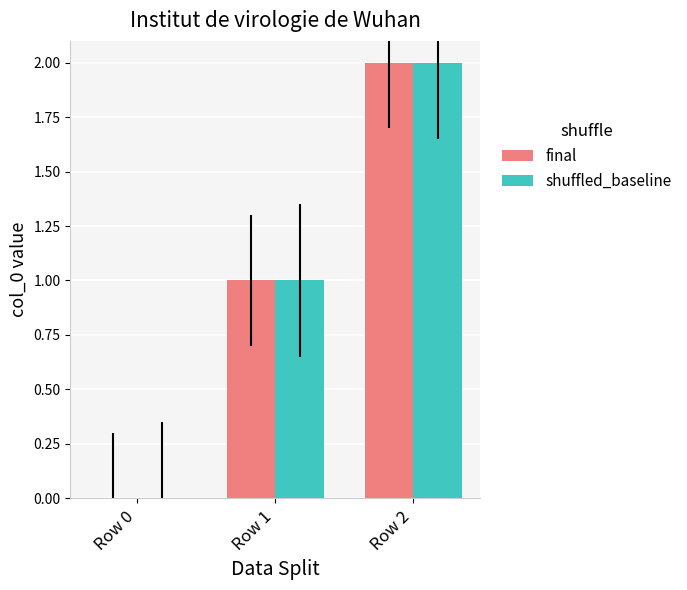

How many shuffled_baseline values are between 0 and 2?

3